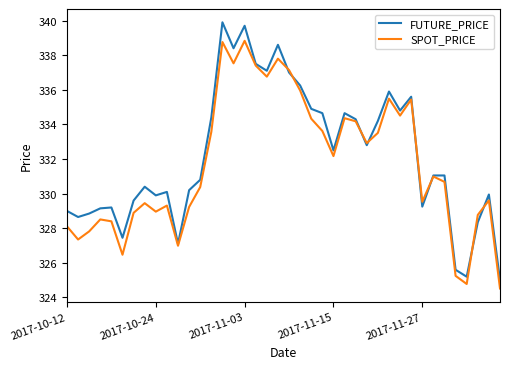

Which series has the largest range (max minus min)?

FUTURE_PRICE